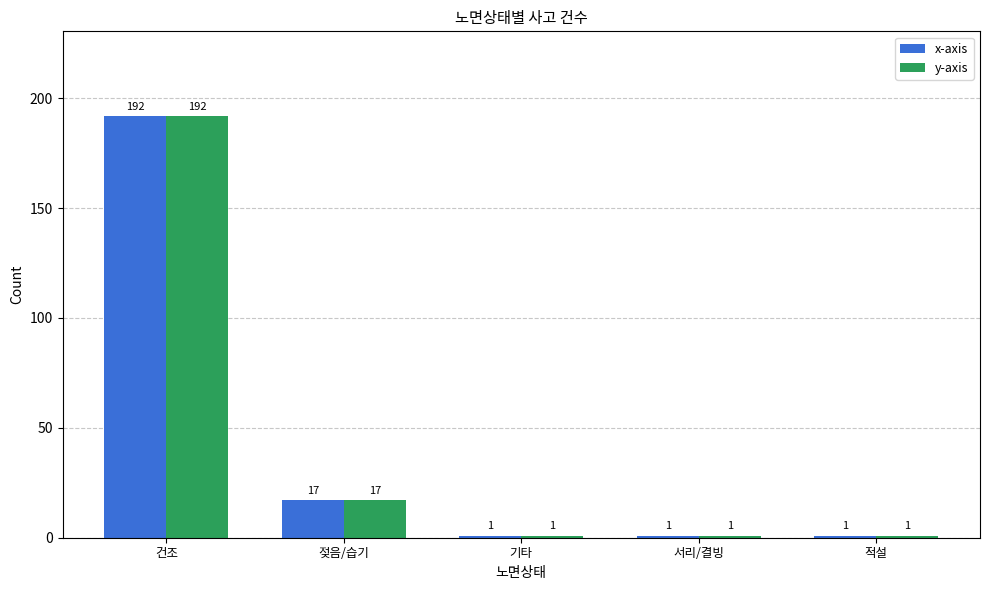

Reading right to left, transcribe all the data shown in this chart.

x-axis: 적설=1	서리/결빙=1	기타=1	젖음/습기=17	건조=192
y-axis: 적설=1	서리/결빙=1	기타=1	젖음/습기=17	건조=192